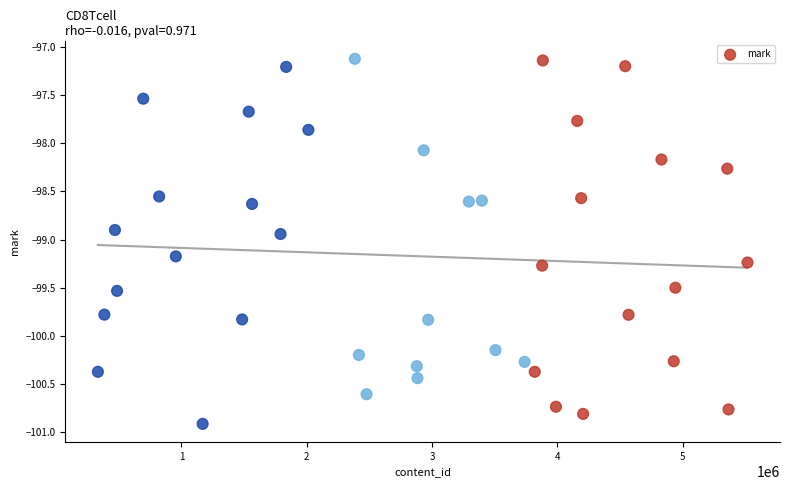

What is the range of X values (max minus min)?

5184474.0